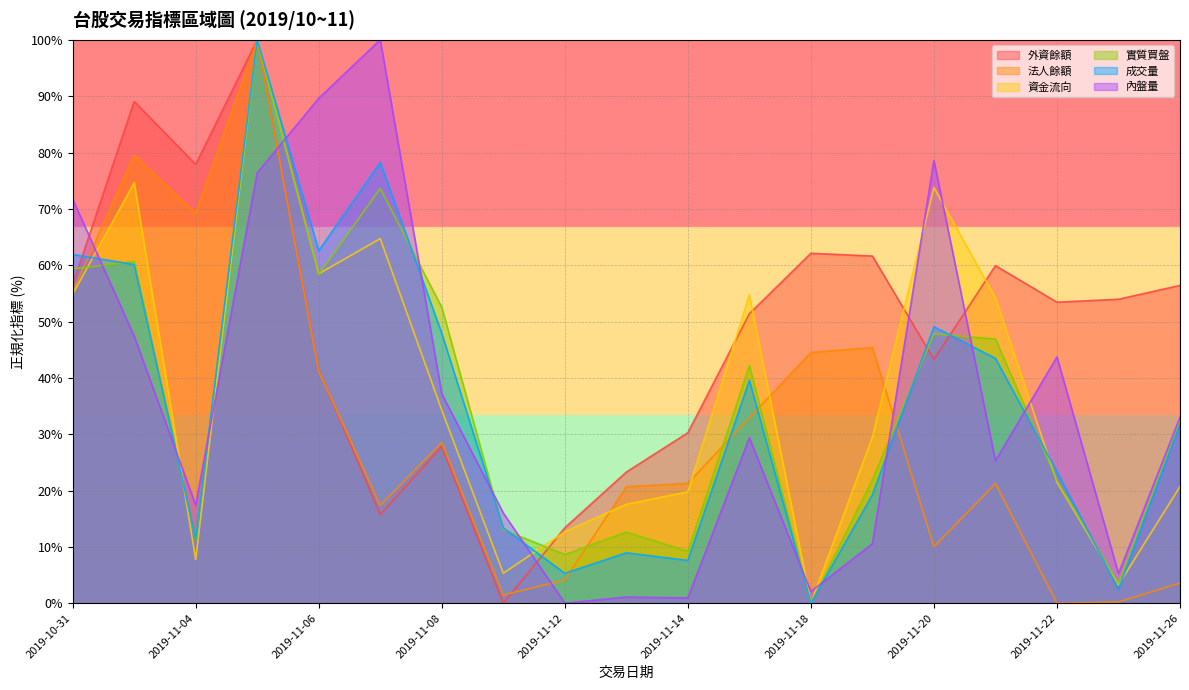

What are all the series names shown in the legend?

外資餘額, 法人餘額, 資金流向, 實質買盤, 成交量, 內盤量